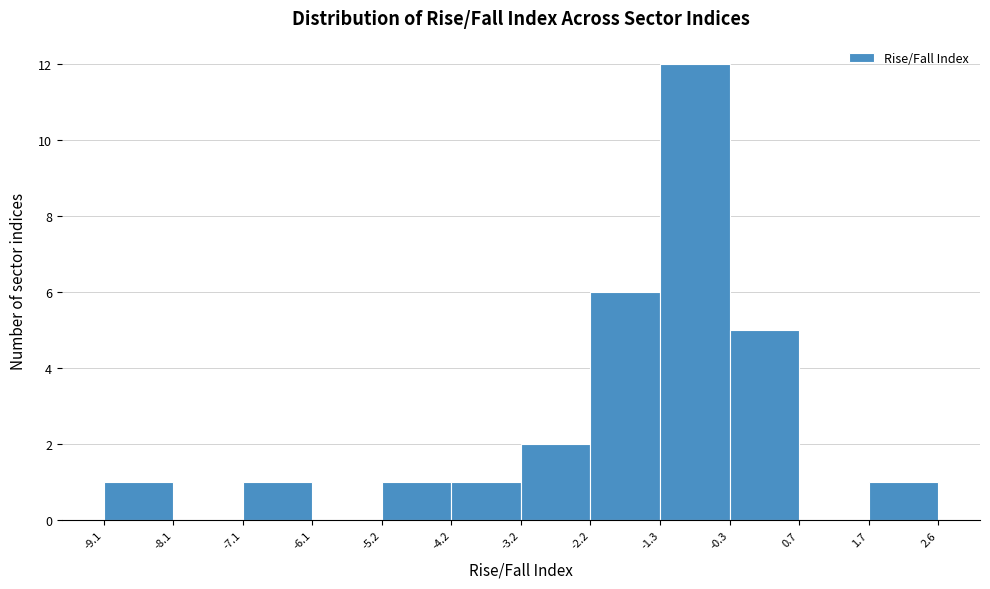

Reading left to right, list every bar in this chart as the range it spans on the x-axis followed by its height. The values are not printed on the chart, so give them approximately, as read against the axis.

-9.1 to -8.1: 1
-8.1 to -7.1: 0
-7.1 to -6.1: 1
-6.1 to -5.2: 0
-5.2 to -4.2: 1
-4.2 to -3.2: 1
-3.2 to -2.2: 2
-2.2 to -1.3: 6
-1.3 to -0.3: 12
-0.3 to 0.7: 5
0.7 to 1.7: 0
1.7 to 2.6: 1